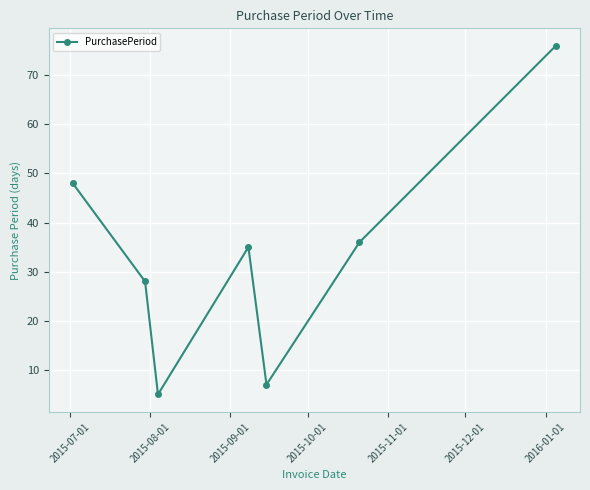

How many interior local valleys (lower than both neighbors) does the data have?

2